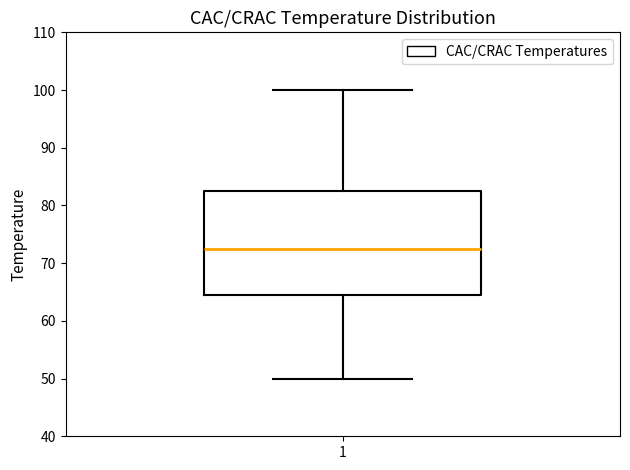

Transcribe this box plot: give where the median line is, the range the box spans, and where the two whiskers end, as read against the y-axis. The values are not printed on the chart, so give them approximately, as read against the axis.

median 73, box 65 to 83, whiskers 50 to 100